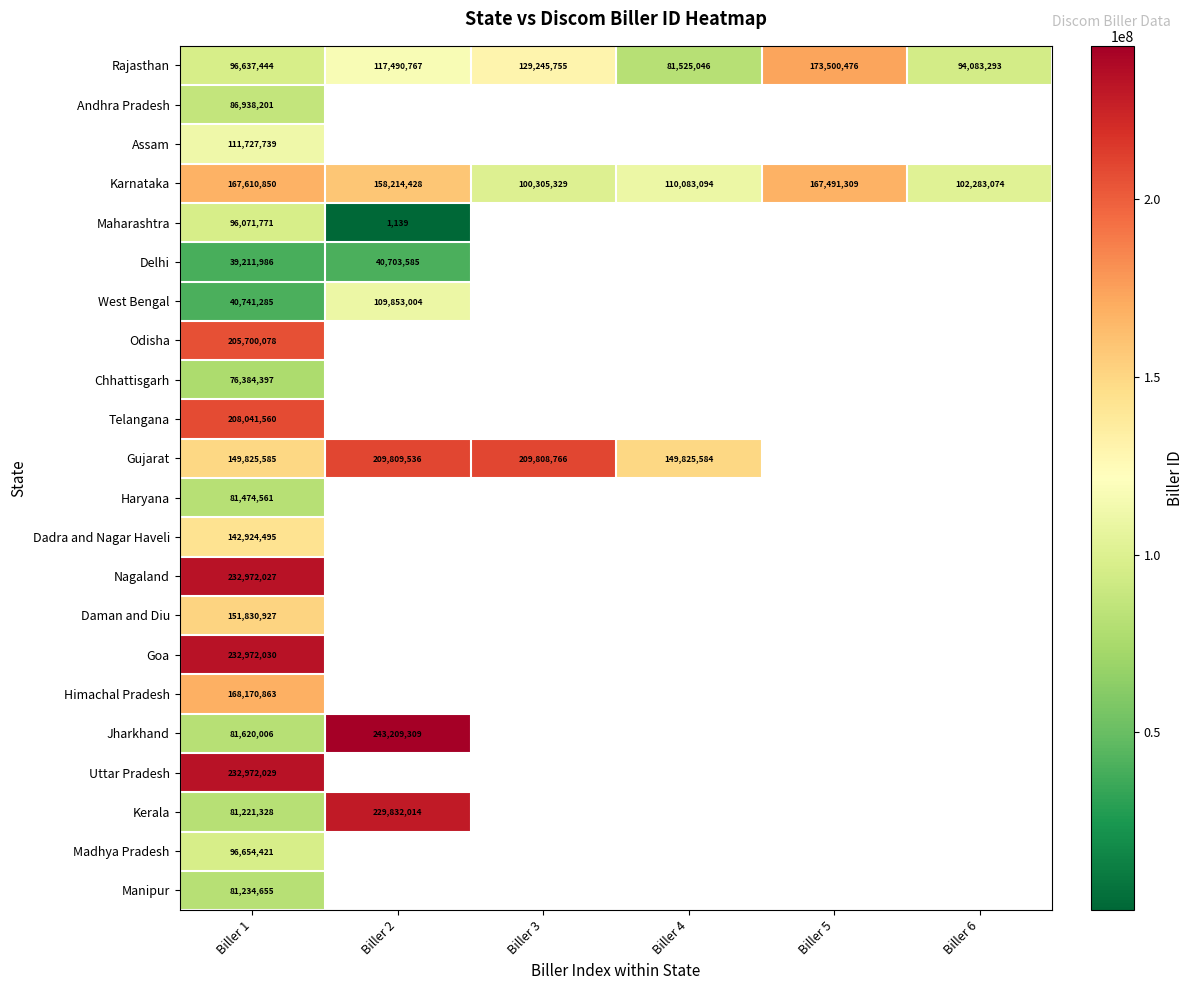

What is the difference between the maximum and minimum values in the Karnataka series?

67305521